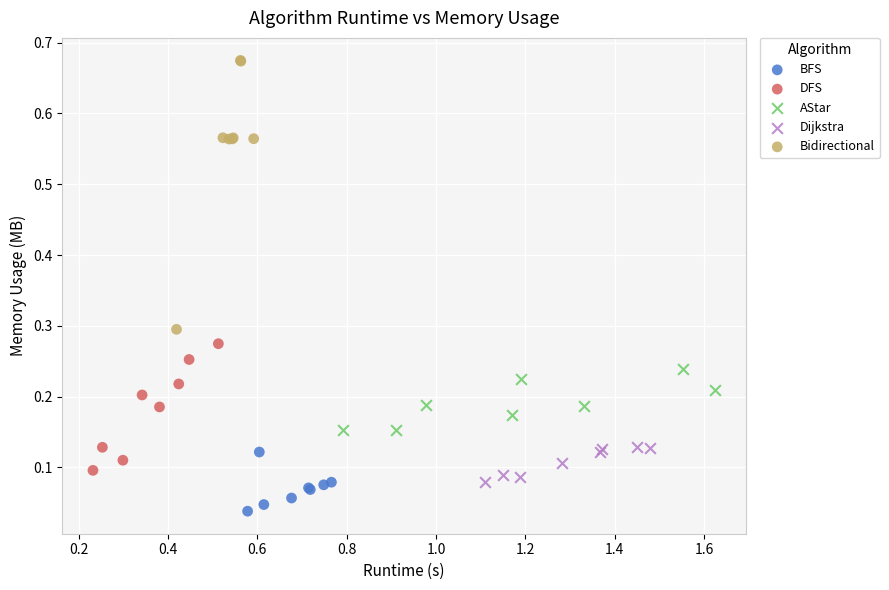

Which series reaches the maximum Y coordinate?

Bidirectional